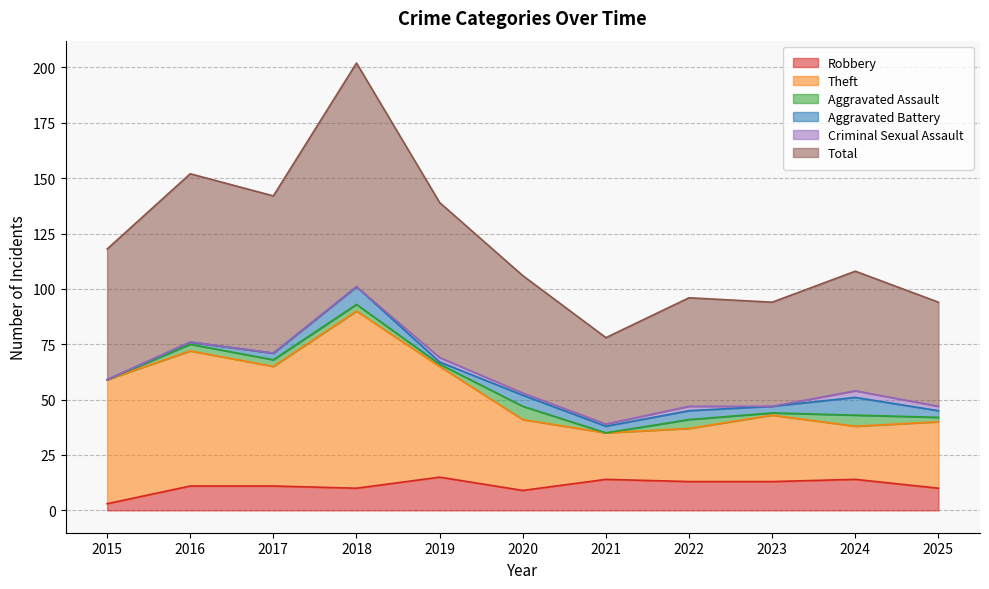

Which series has the widest spread of values?

Total